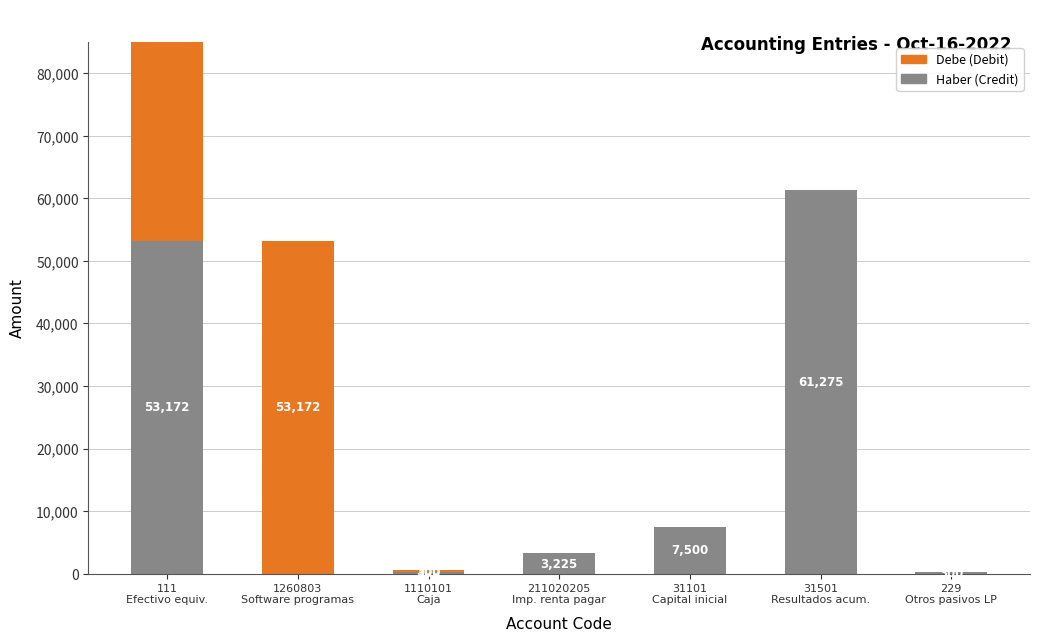

What is the sum of the Haber values at 1110101
Caja and 1260803
Software programas?

300